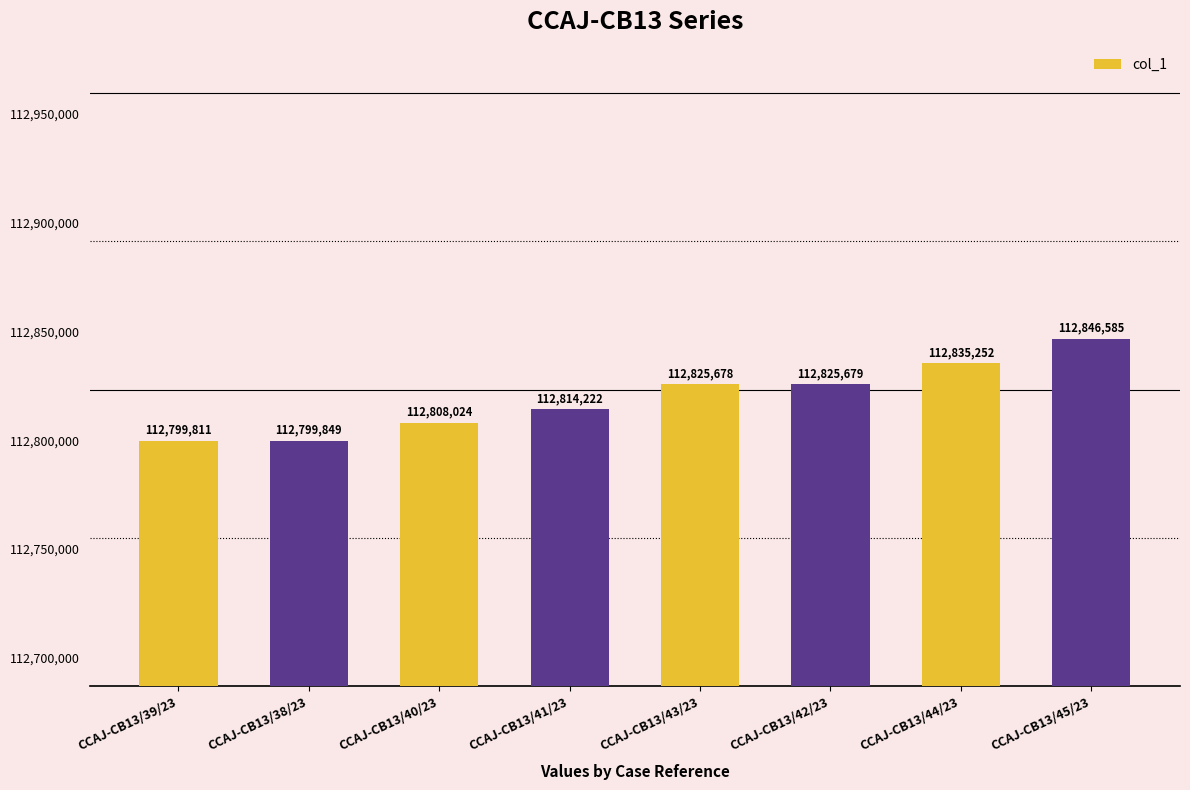

Are the bars grouped side by side (vs. stacked)?

No